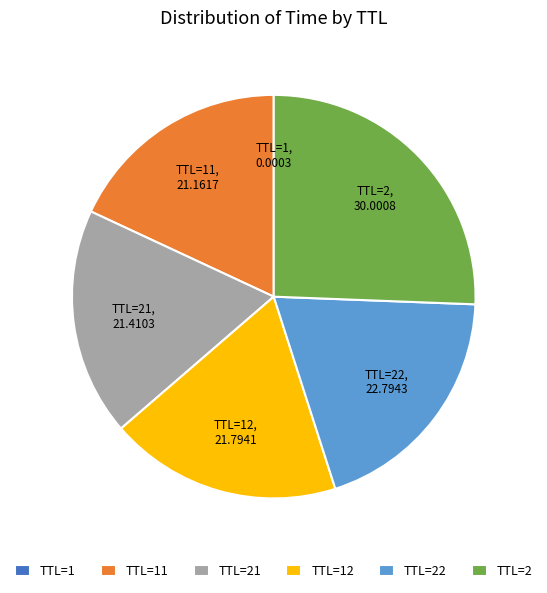

Do TTL=21 and TTL=2 together represent more than half of the pie?

No